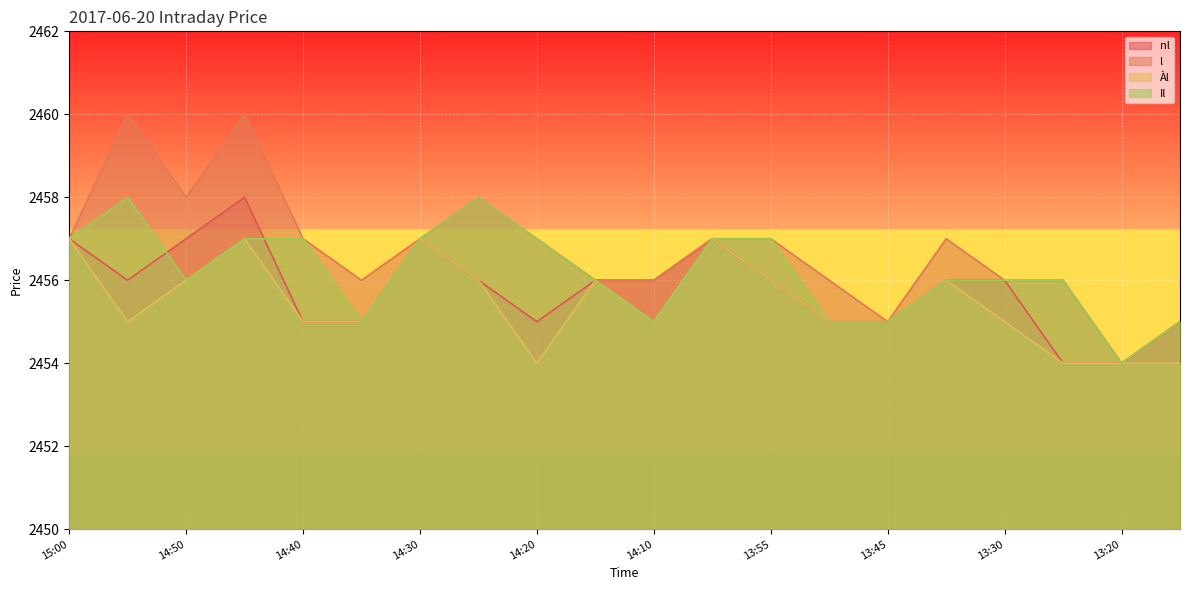

True or false: nl and Àl cross at least once.

False